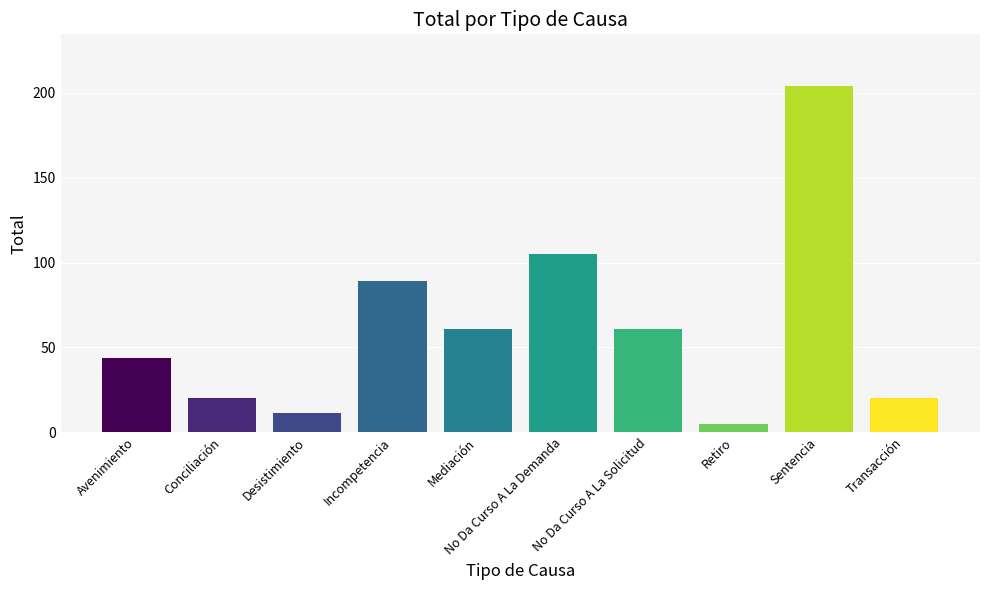

What is the difference between the values at Avenimiento and Conciliación?

24